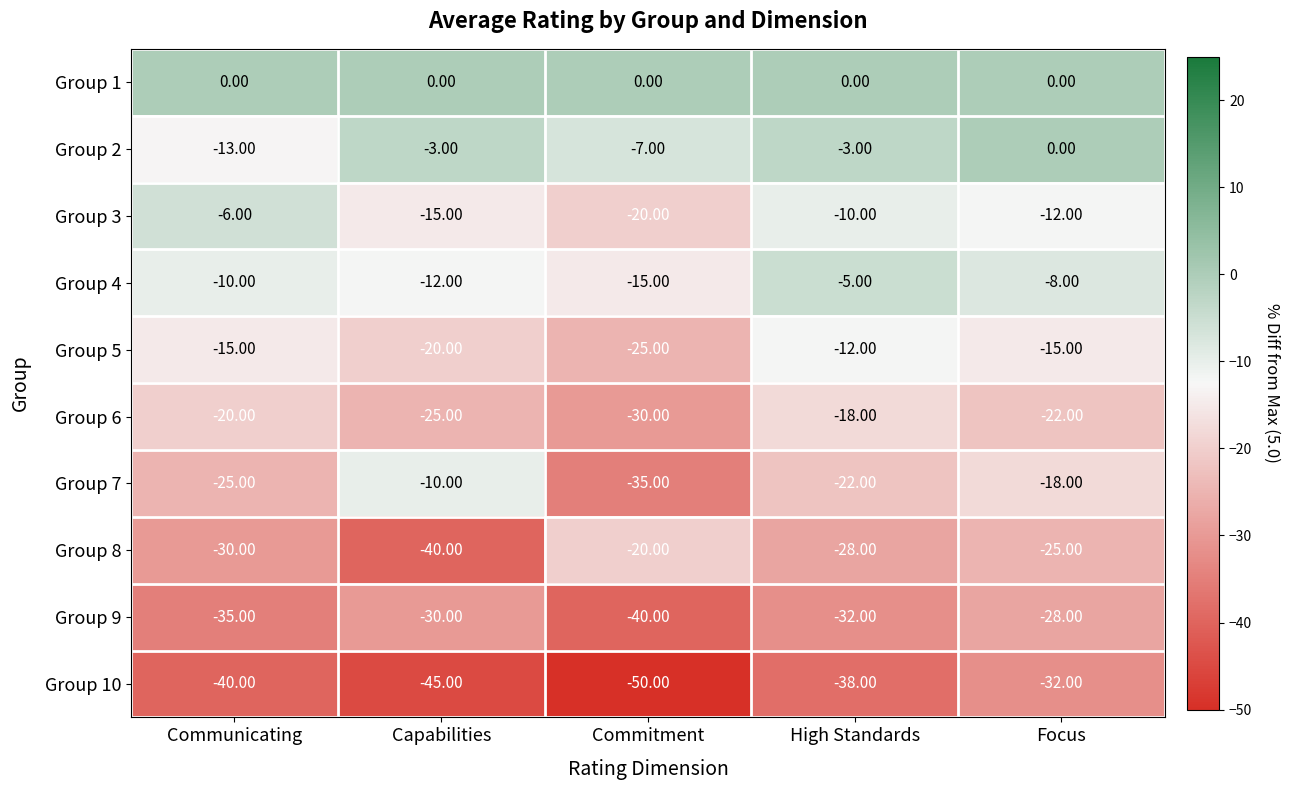

At which label does Group 5 reach its minimum?

Commitment